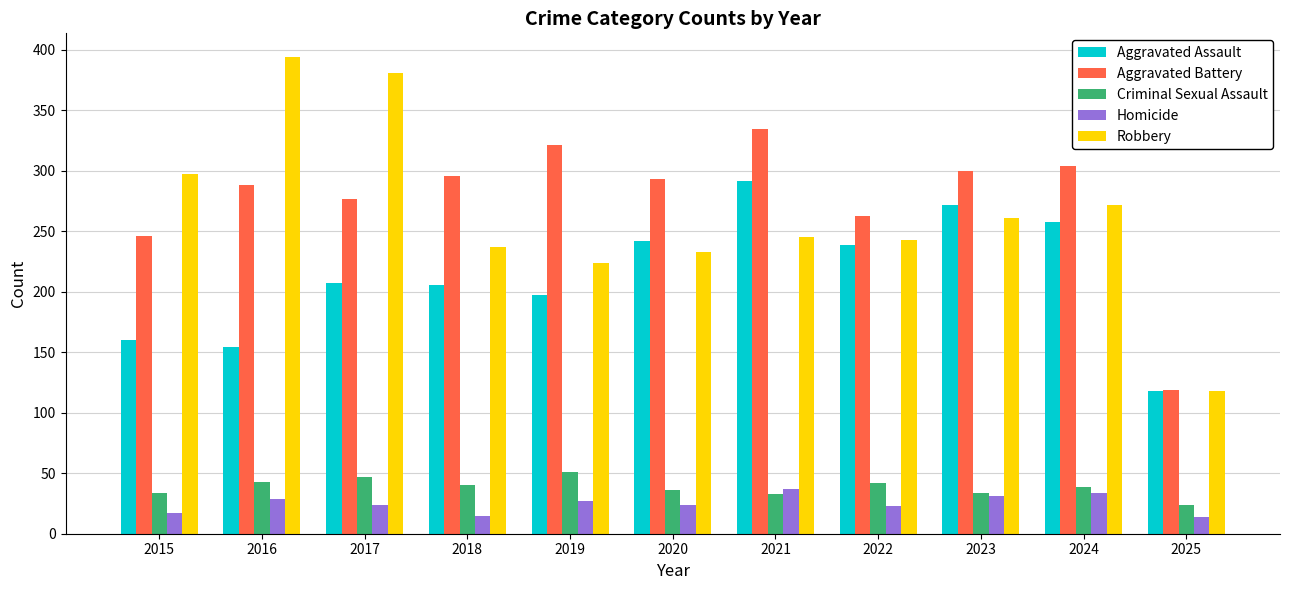

How many distinct data groups are displayed?

5